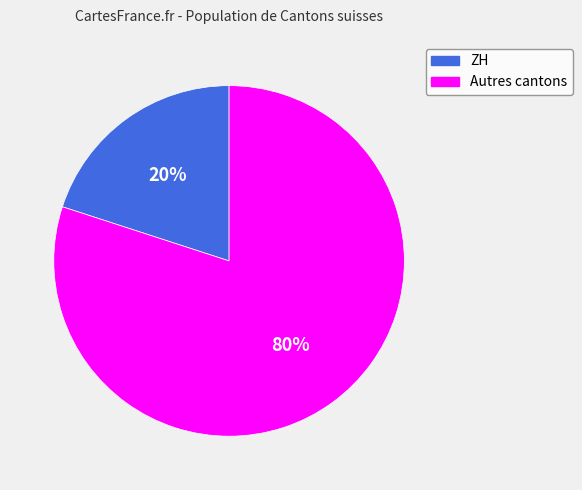

To the nearest percent, what is the difference between the largest and smallest slice percentages?

60%